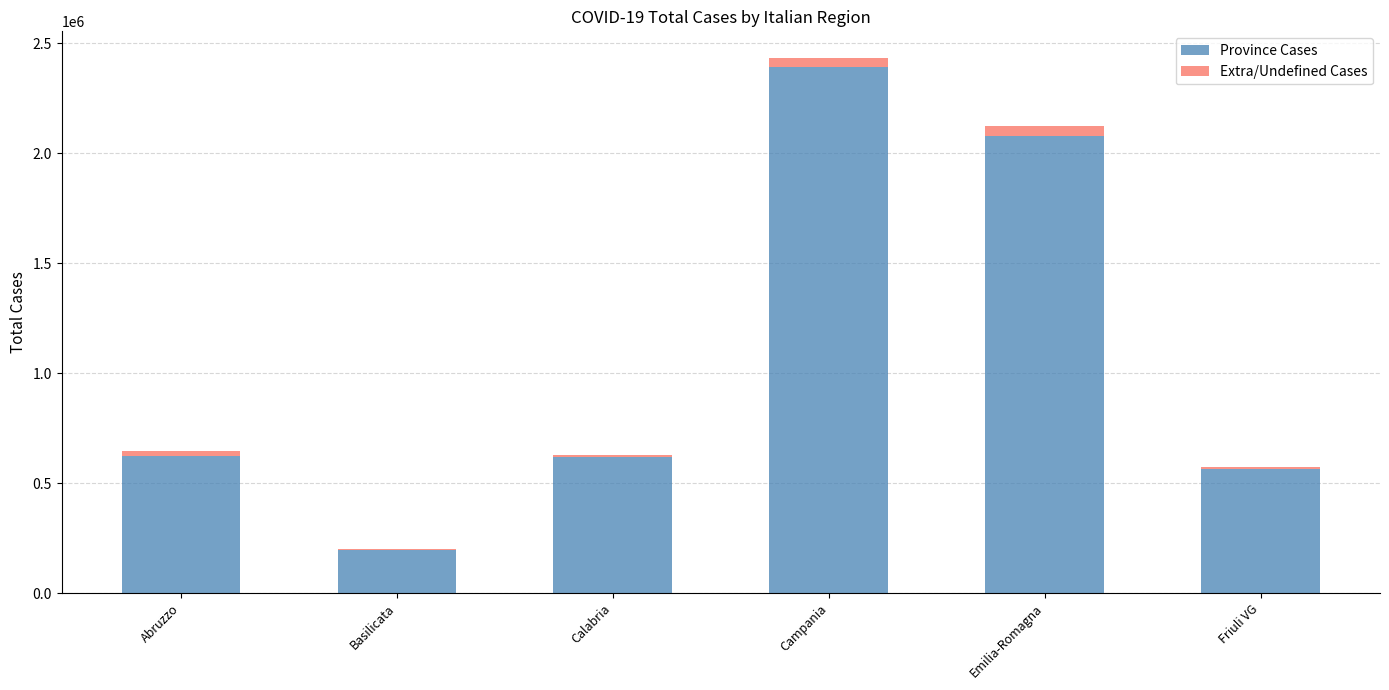

What is the sum of all Province Cases values?

6469013